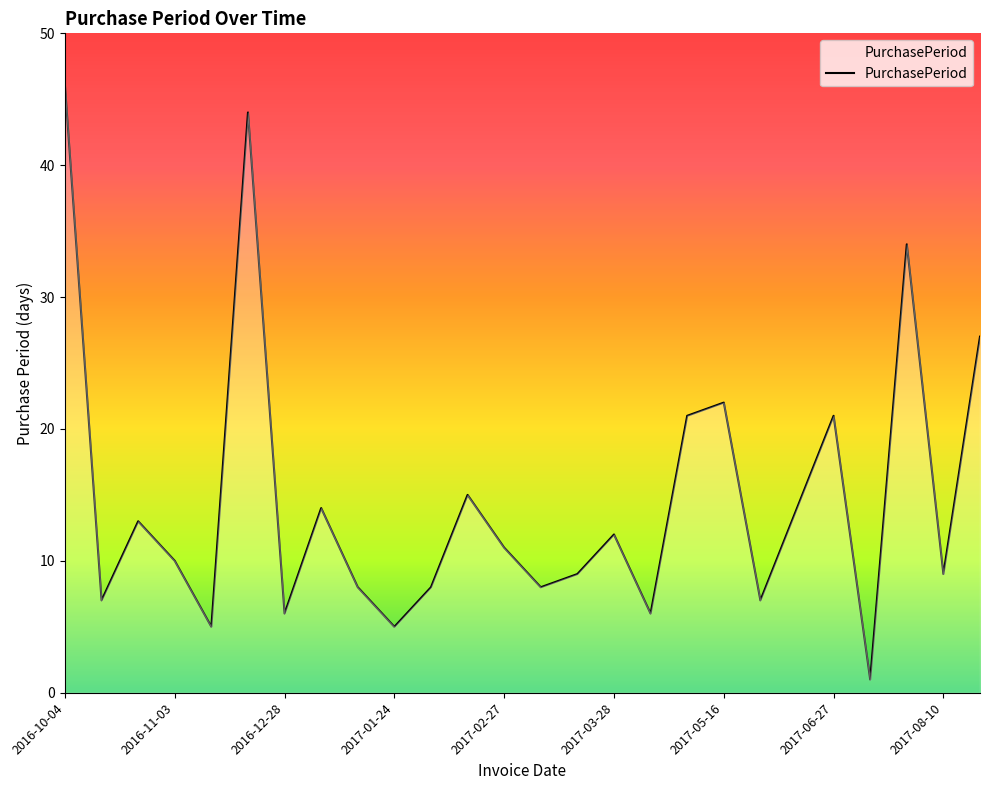

What is the difference between the maximum and minimum values?

45